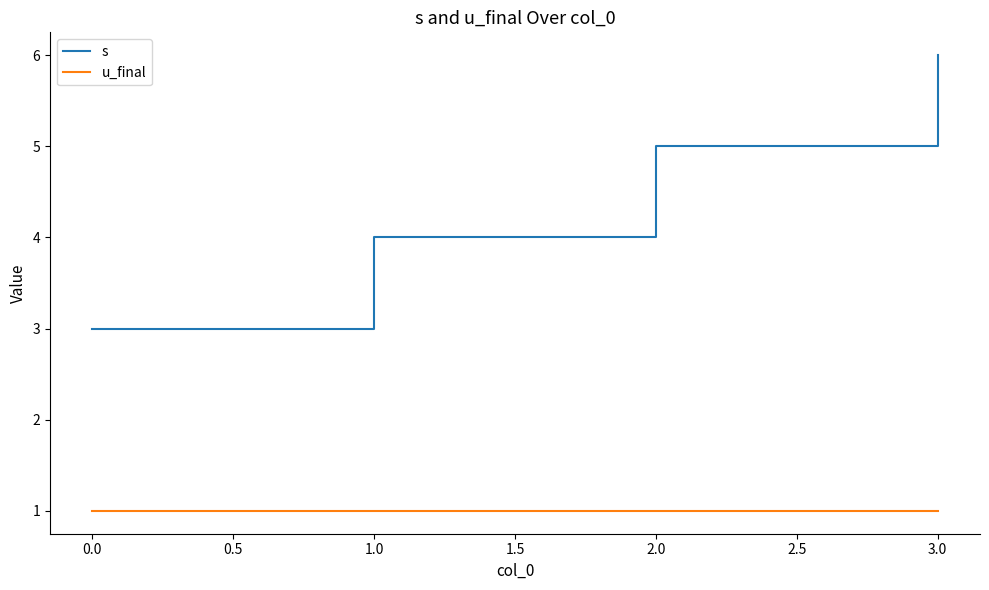

True or false: u_final has more than 2 interior local peaks.

False